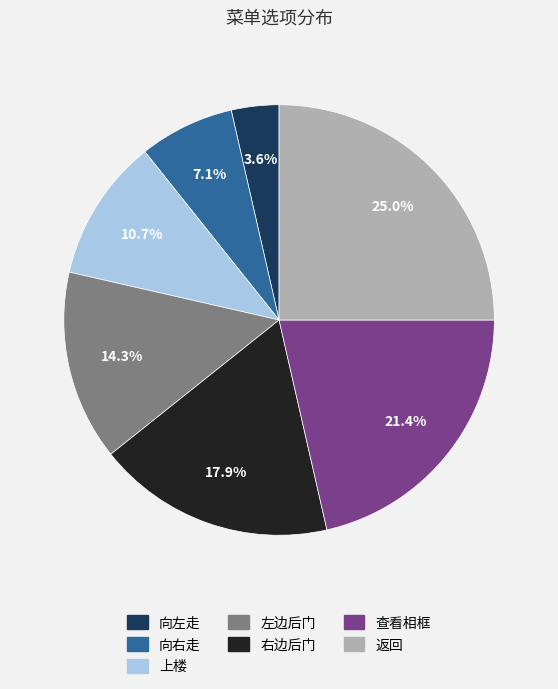

What percentage is the 右边后门 slice, to the nearest percent?

18%